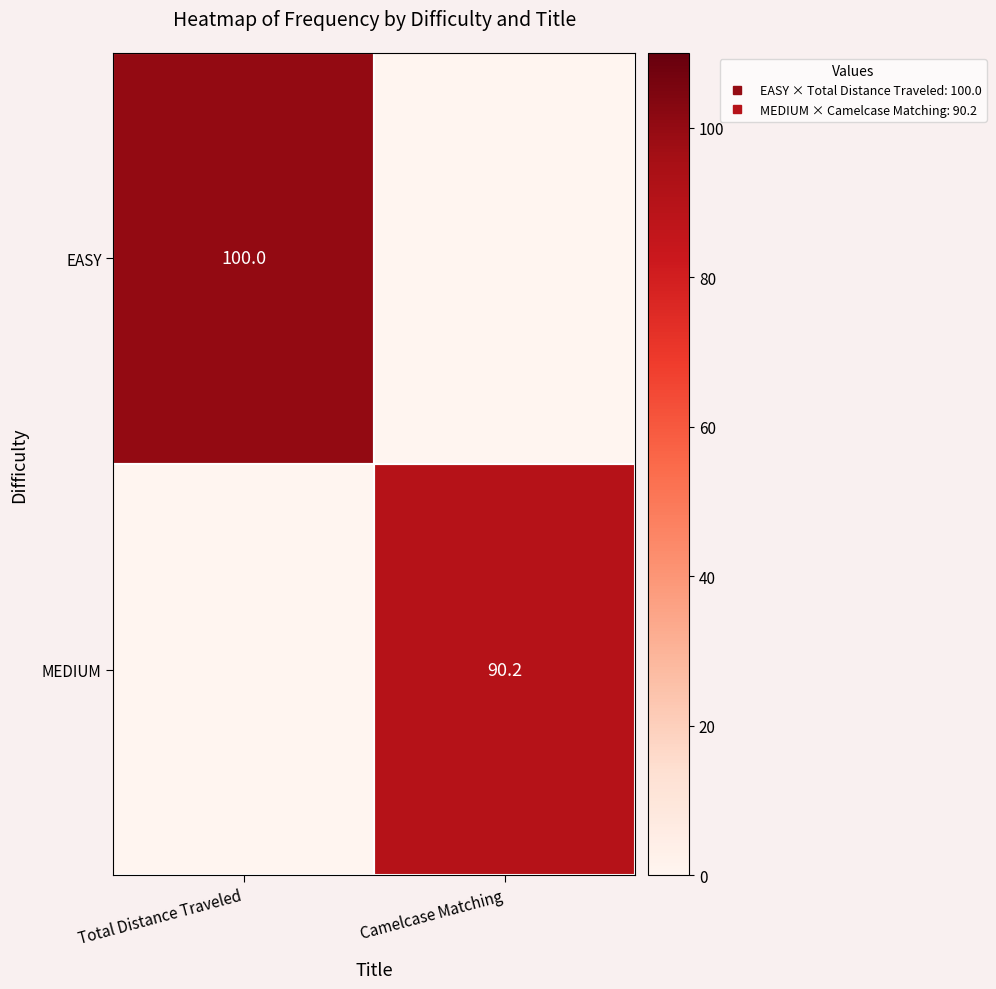

The EASY series shows 0.0 at Camelcase Matching. True or false?

True